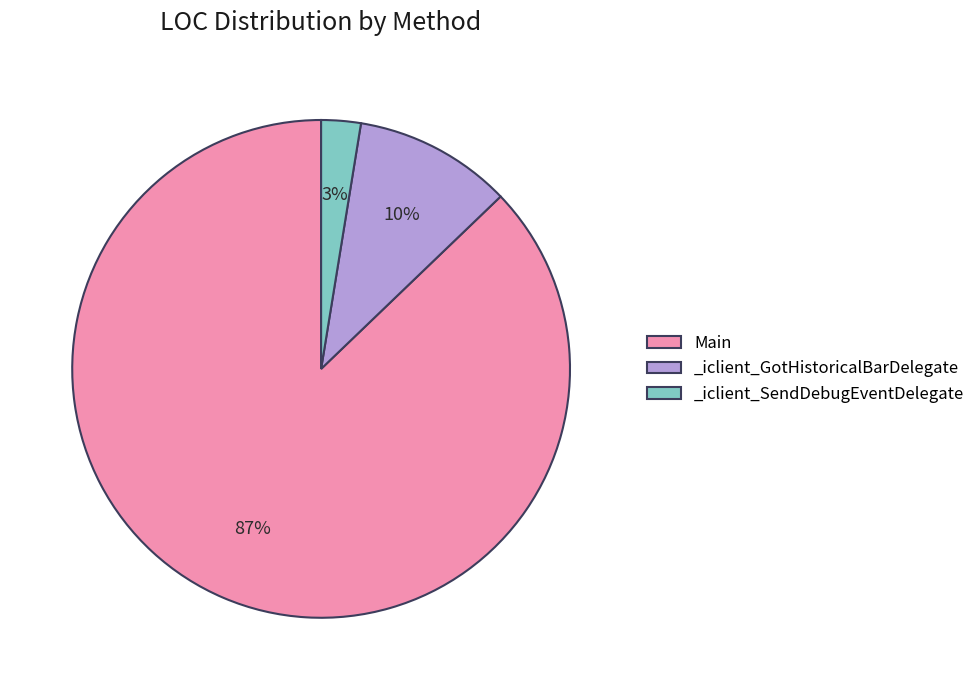

To the nearest percent, what percentage of the pie is _iclient_GotHistoricalBarDelegate?

10%